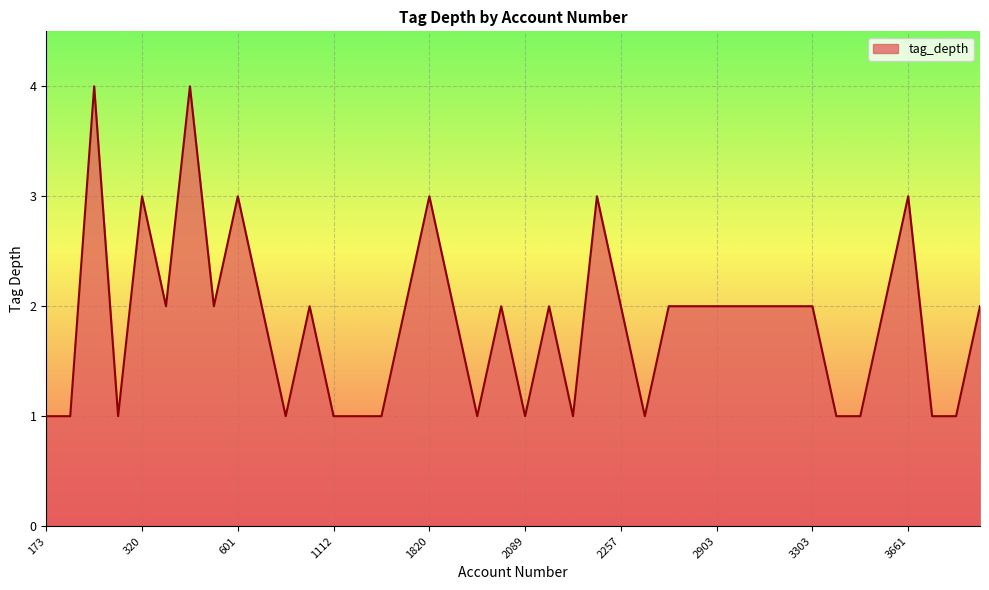

True or false: the data has more than 0 interior local peaks.

True